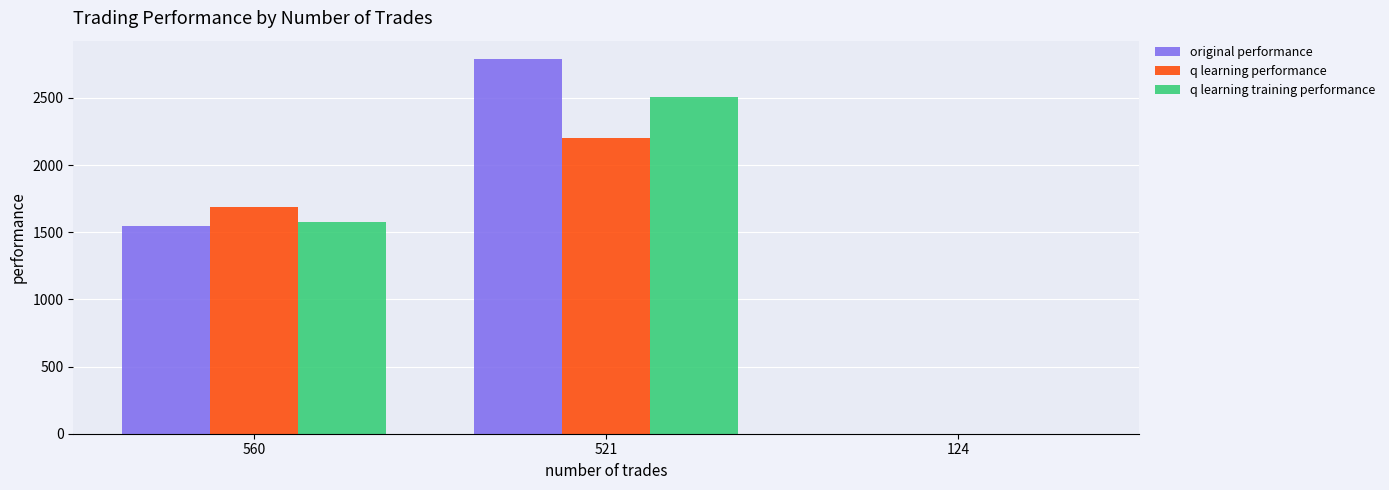

What are all the series names shown in the legend?

original performance, q learning performance, q learning training performance